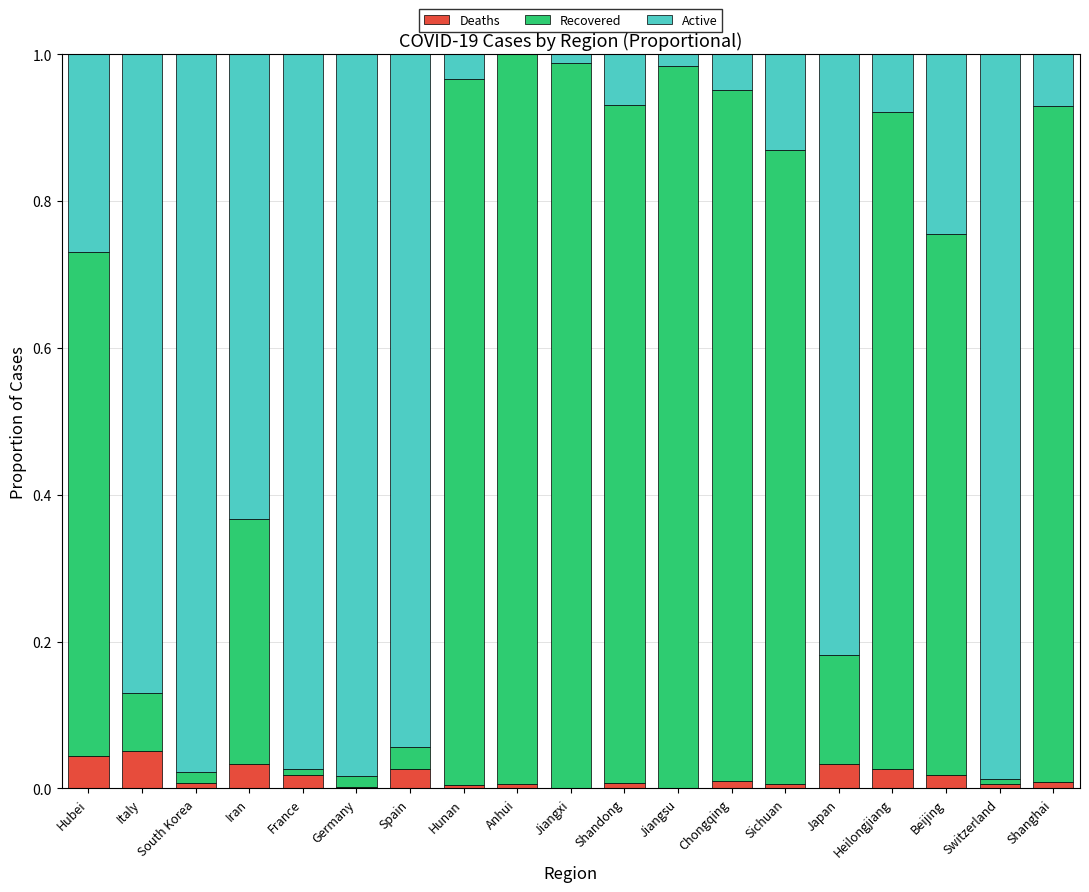

The value of Deaths at Germany is 0.0. True or false?

True